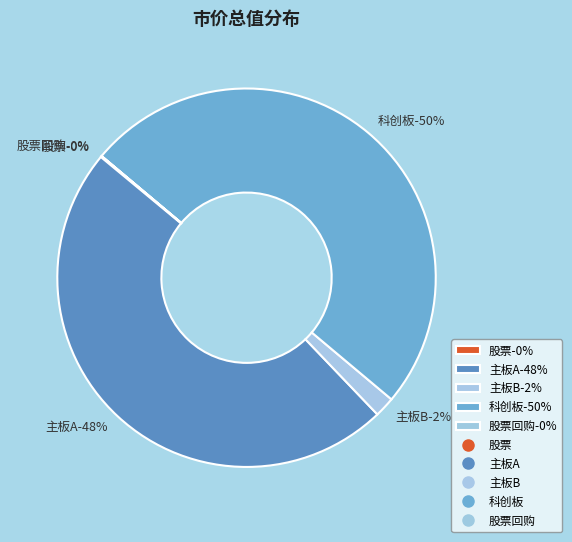

How many segments does this pie chart have?

5